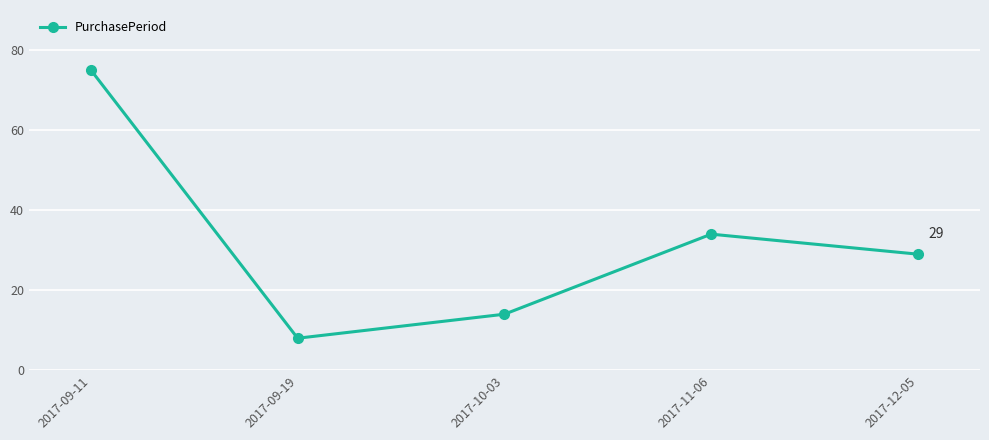

Where is the first local maximum?

2017-11-06